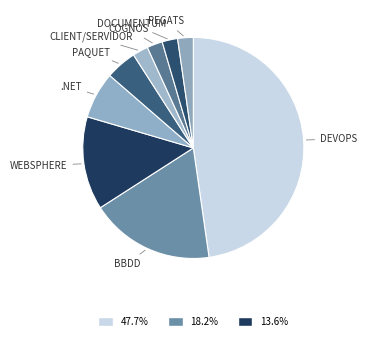

Count the number of slices in the pie.

9